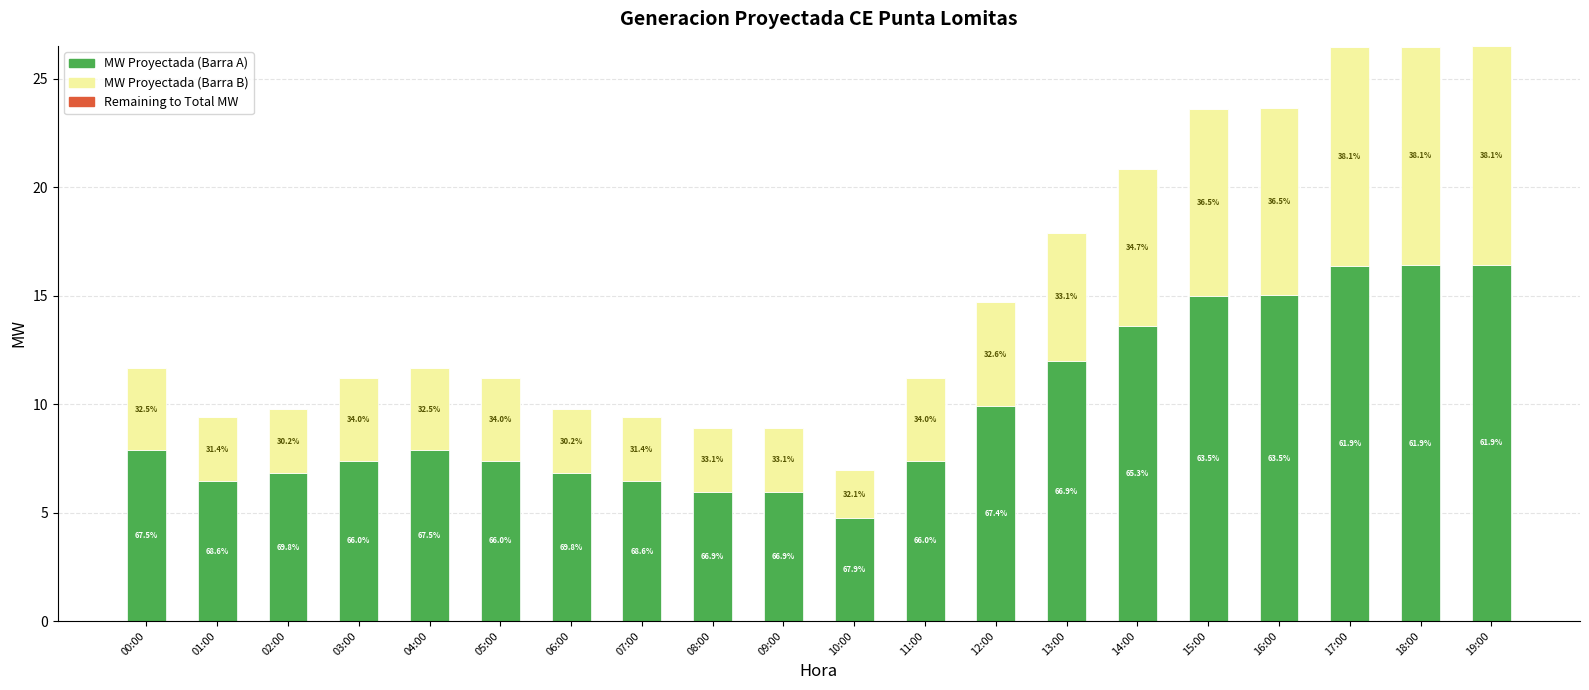

Are the bars horizontal?

No